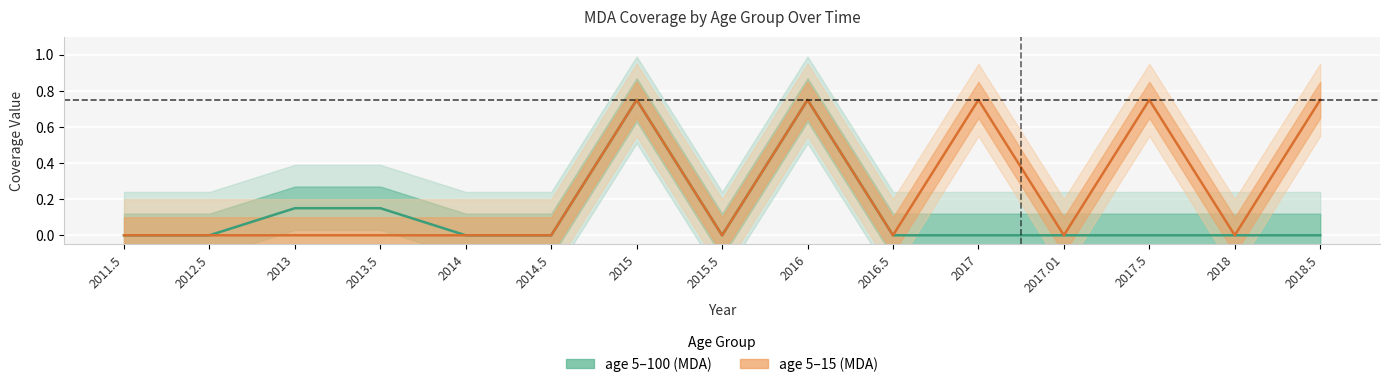

What is the difference between the second highest and second lowest values in the age 5–15 (MDA) series?

0.8